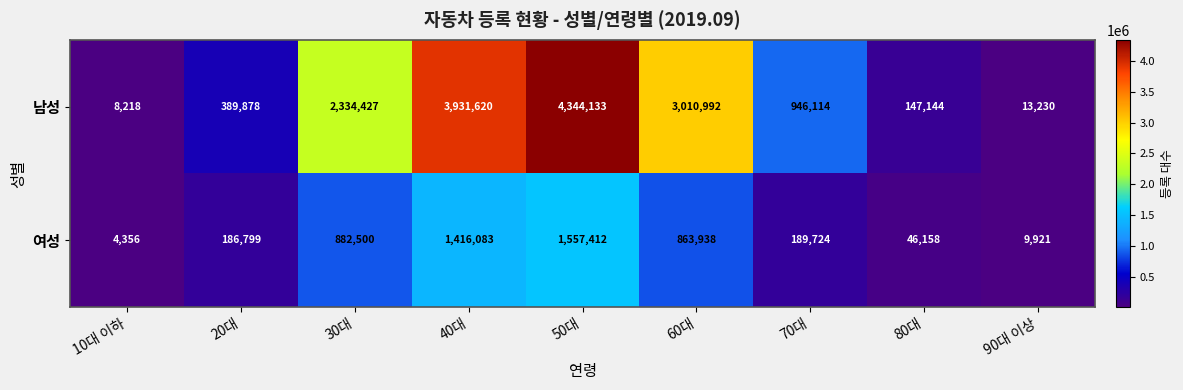

Which label corresponds to the smallest value in the chart?

10대 이하